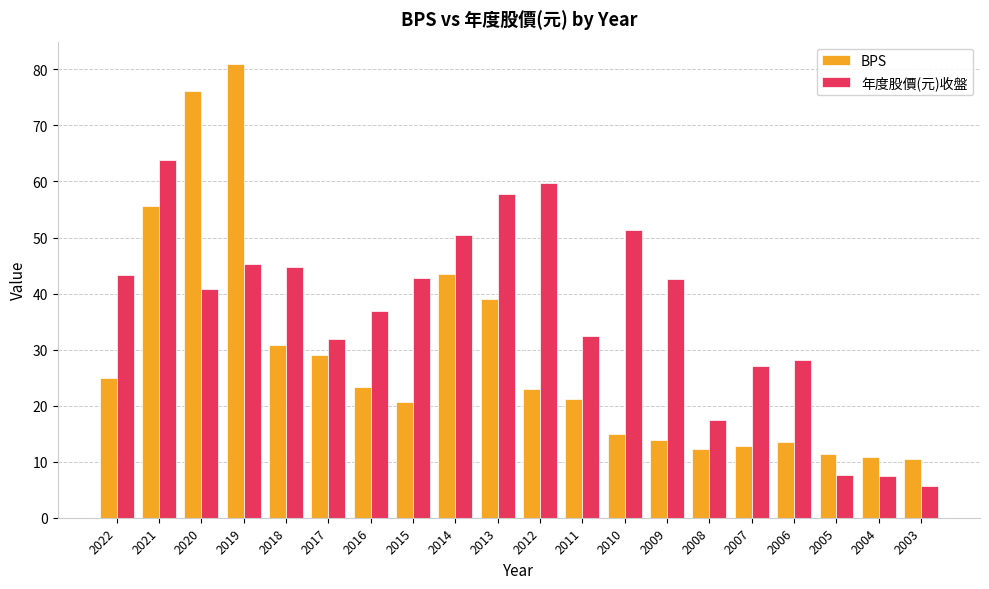

Which series has the widest spread of values?

BPS